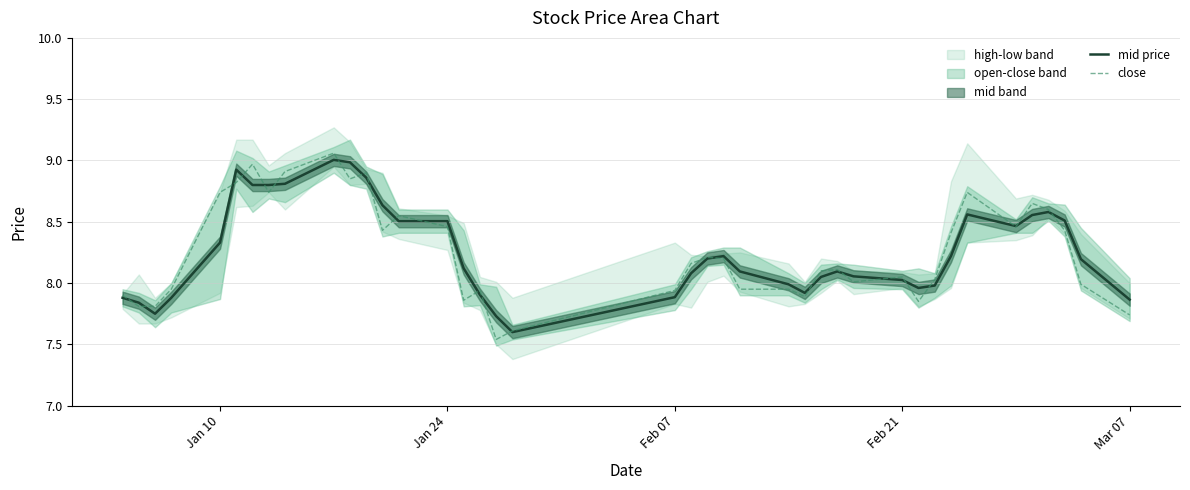

How many data points in close are less than 8?

15